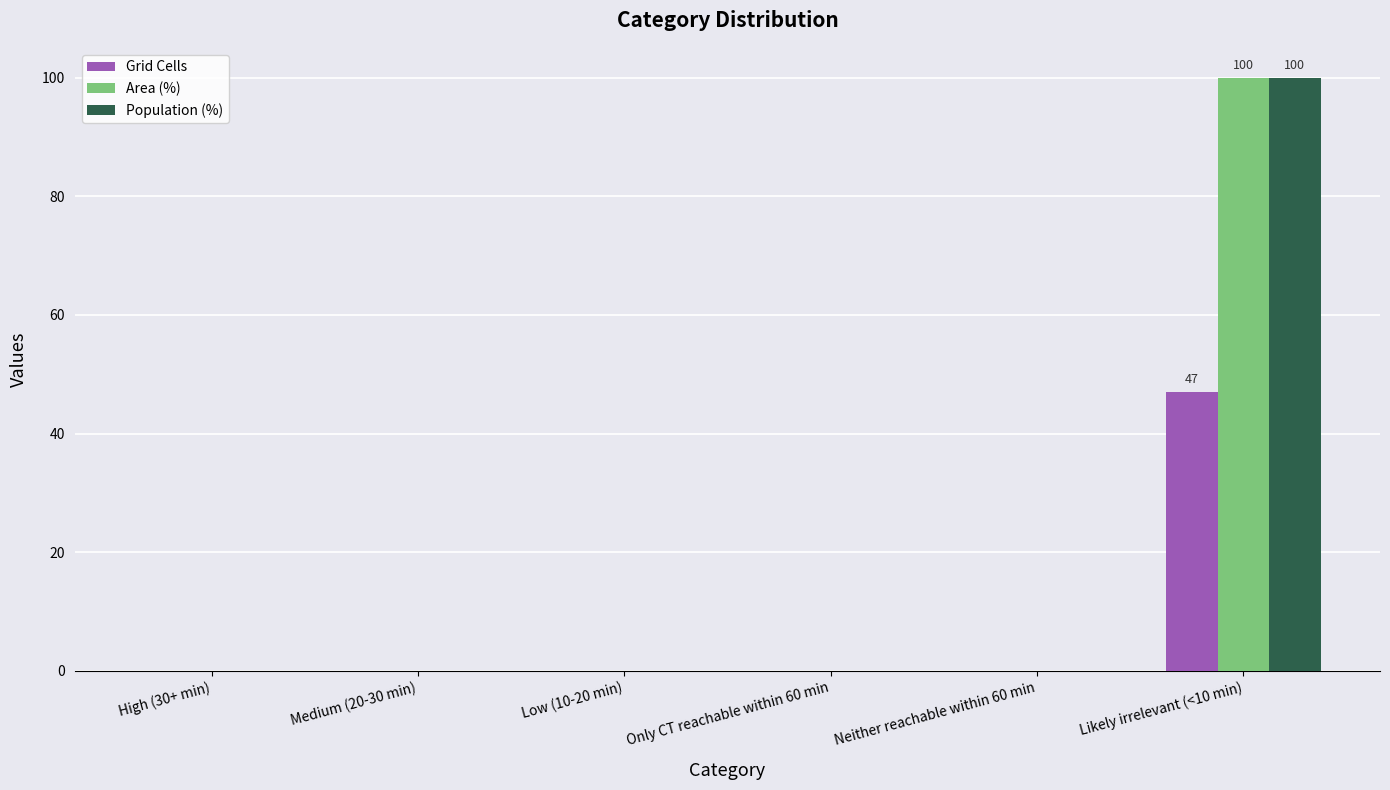

What are all the series names shown in the legend?

Grid Cells, Area (%), Population (%)